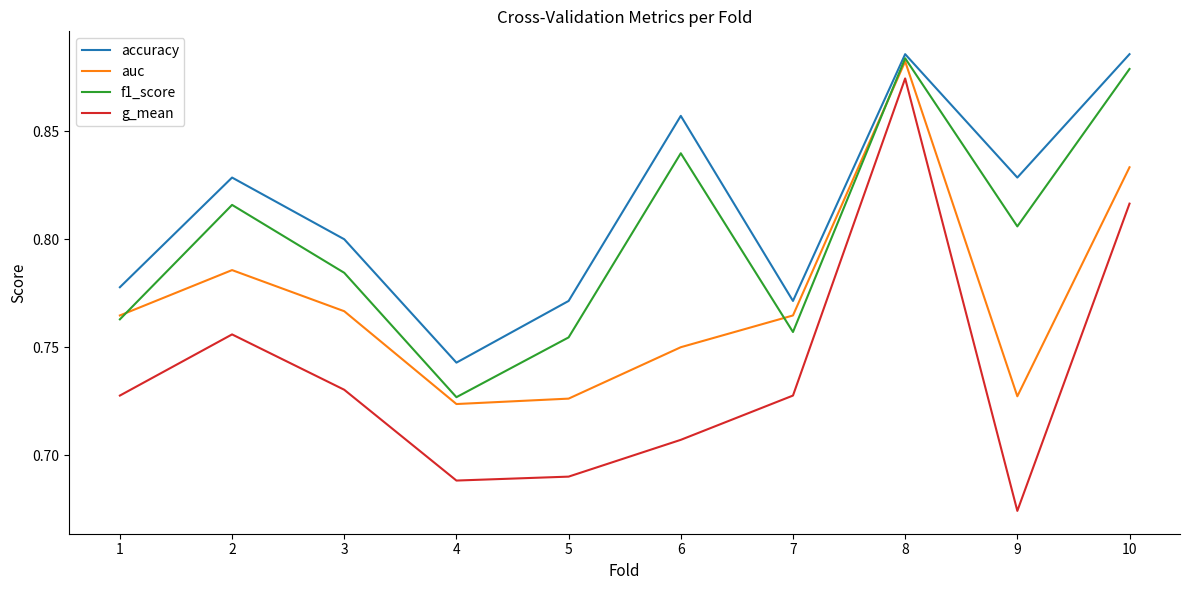

True or false: g_mean has more than 1 interior local peaks.

True